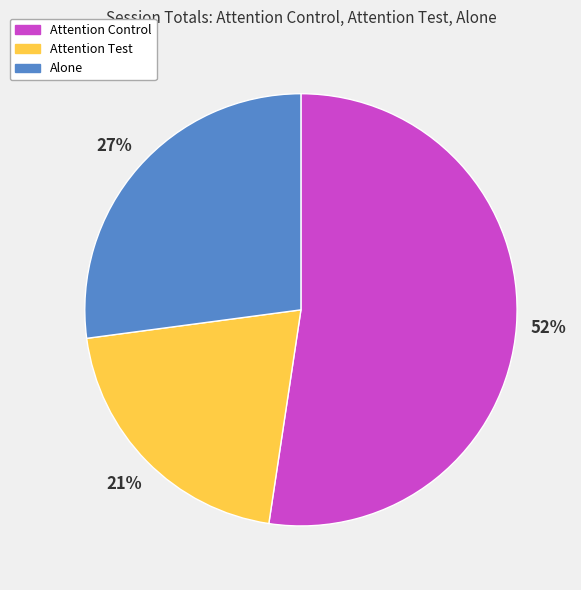

To the nearest percent, what is the average slice percentage?

33%